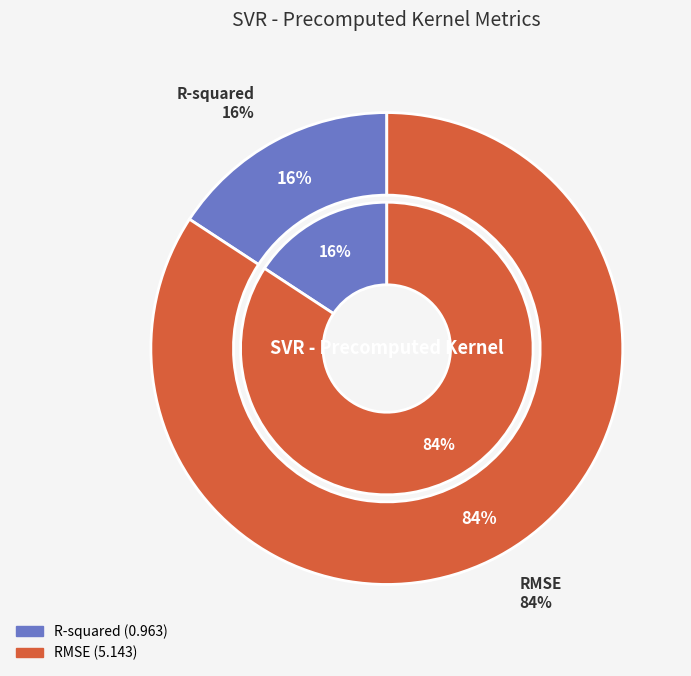

Approximately how many times larger is the value at R-squared compared to RMSE?

0.2